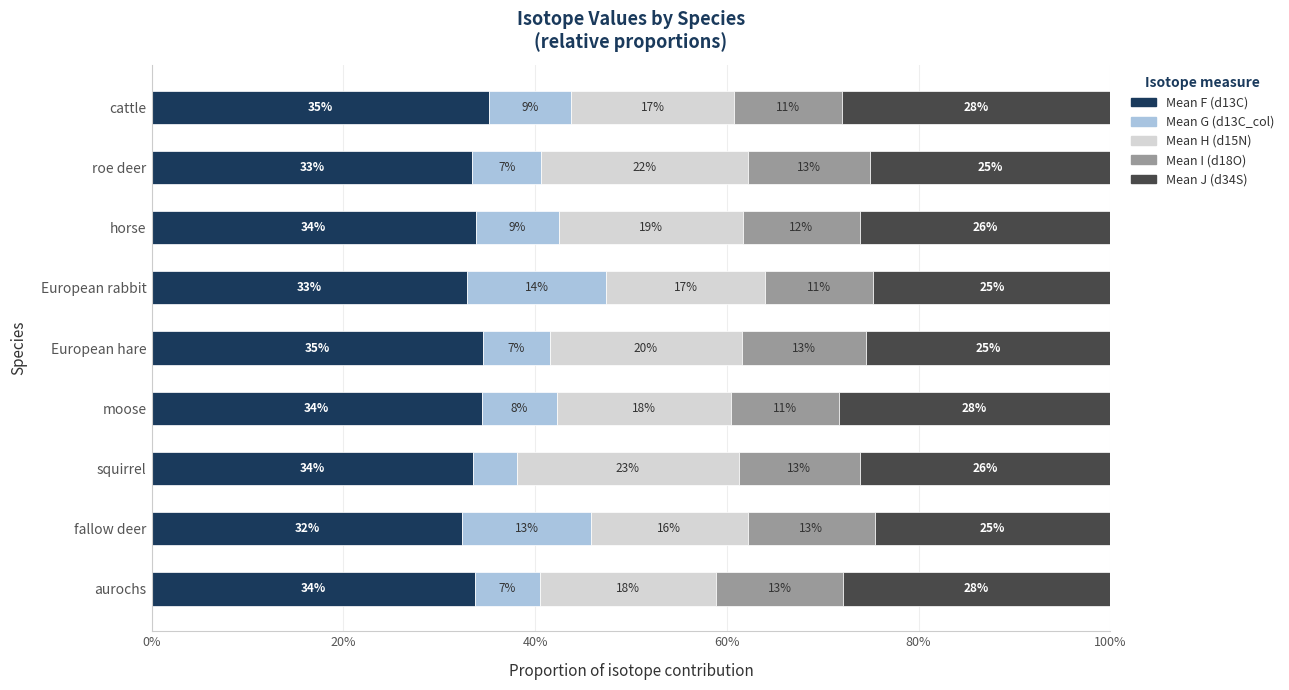

Which category has the lowest value in the Mean F (d13C) series?

fallow deer